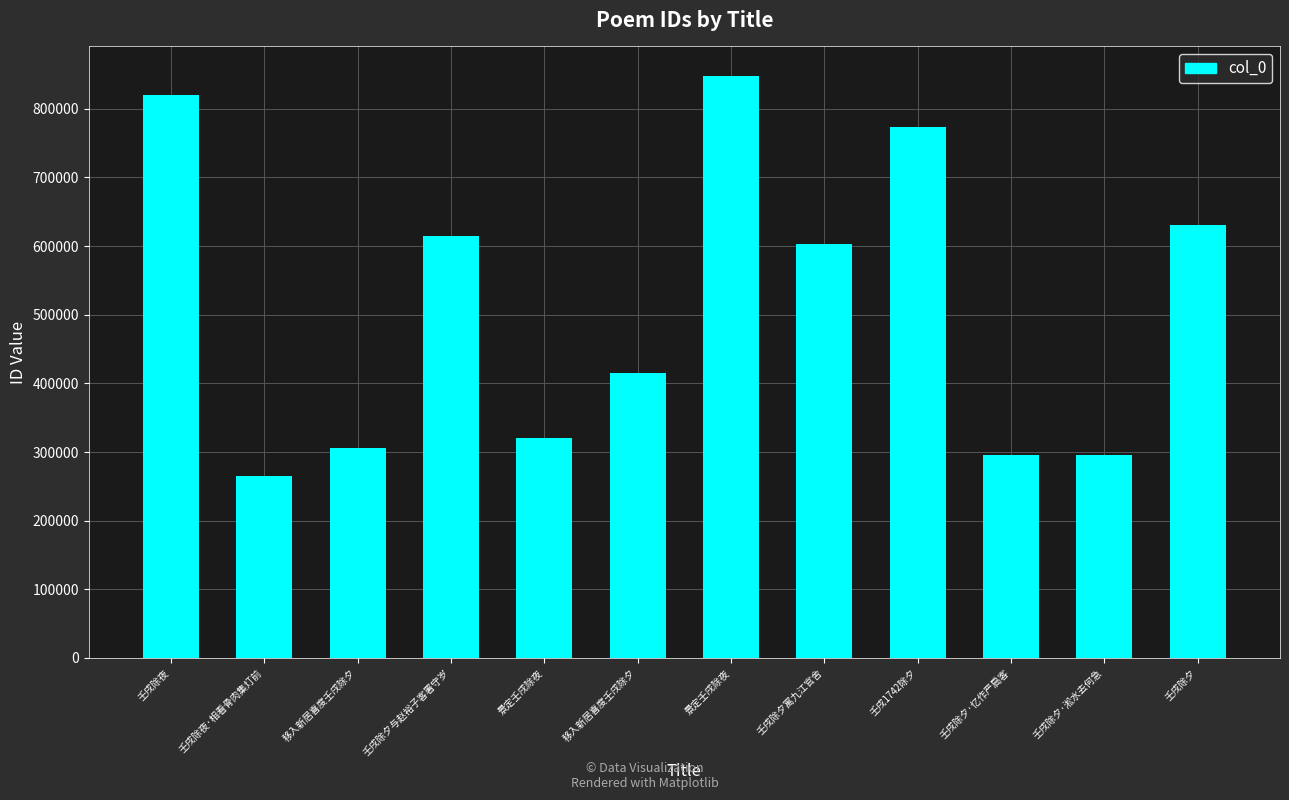

Reading left to right, list all the values displayed in this chart.

壬戌除夜=820127	壬戌除夜·相看骨肉集灯前=264513	移入新居喜度壬戌除夕=305873	壬戌除夕与赵裕子客署守岁=615033	景定壬戌除夜=320060	移入新居喜度壬戌除夕=415054	景定壬戌除夜=848524	壬戌除夕寓九江官舍=602710	壬戌1742除夕=773206	壬戌除夕·忆作严扃客=295629	壬戌除夕·淞水去何急=295643	壬戌除夕=631394